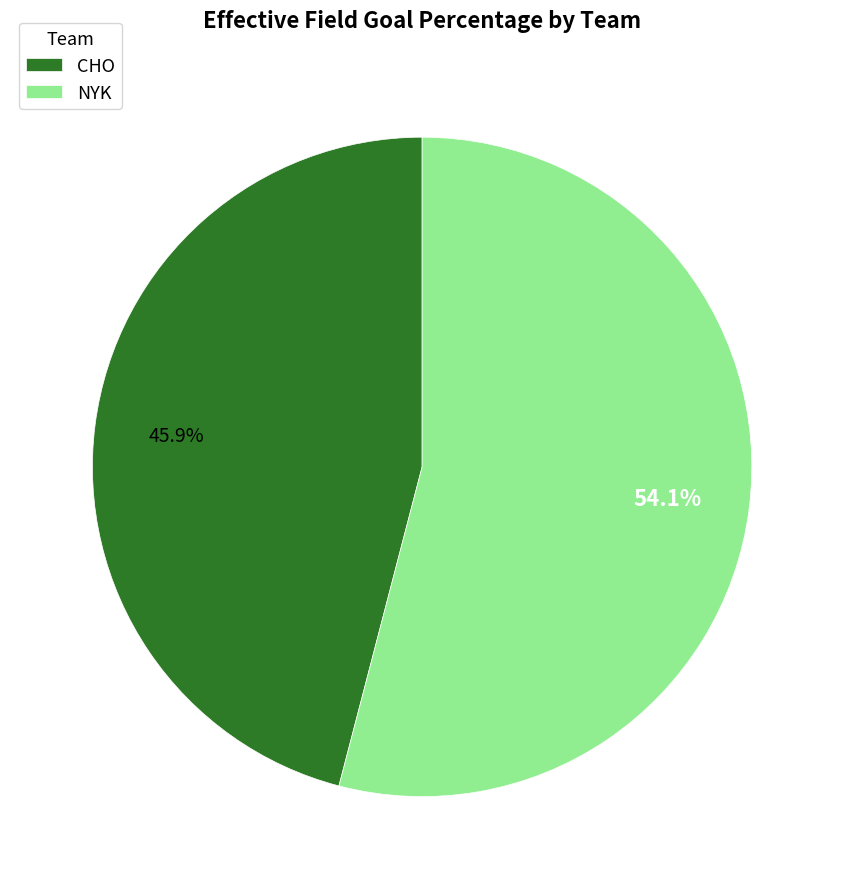

To the nearest percent, what portion does NYK represent?

54%